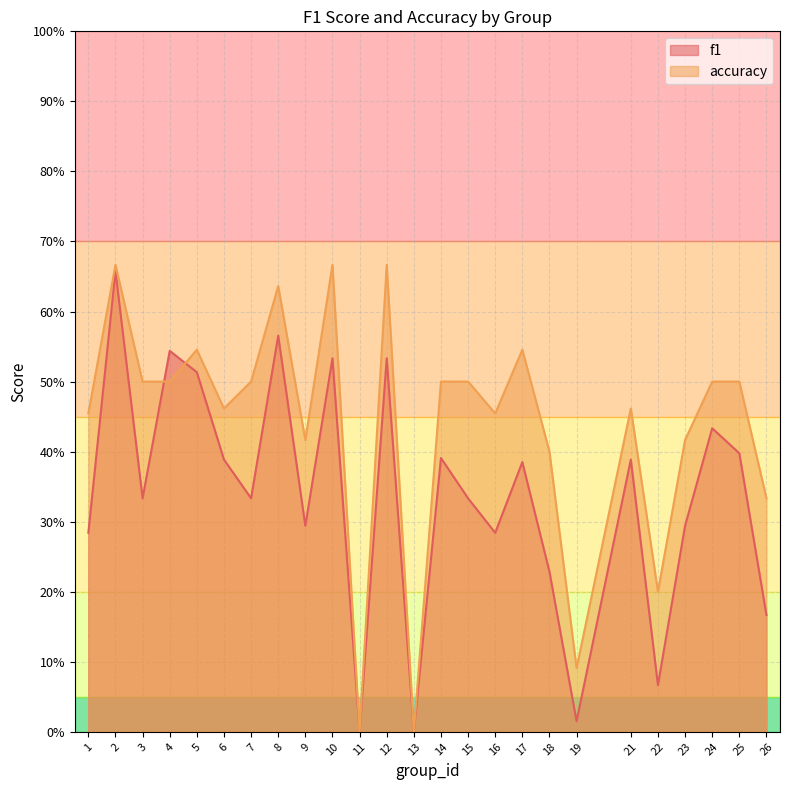

Is it true that accuracy equals 0.5 at 3?

True